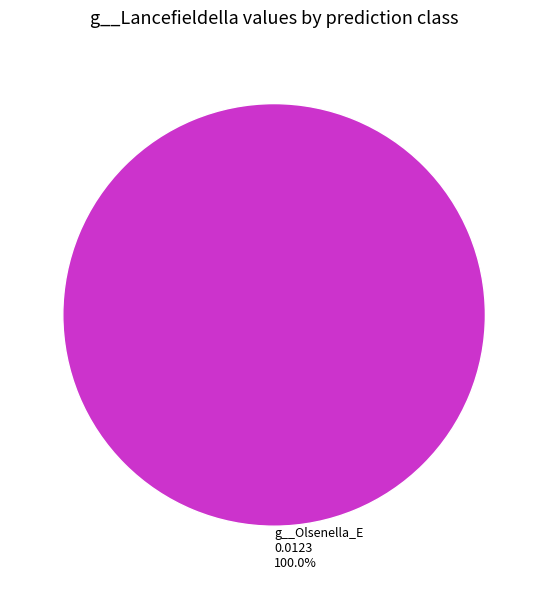

Count the number of slices in the pie.

1